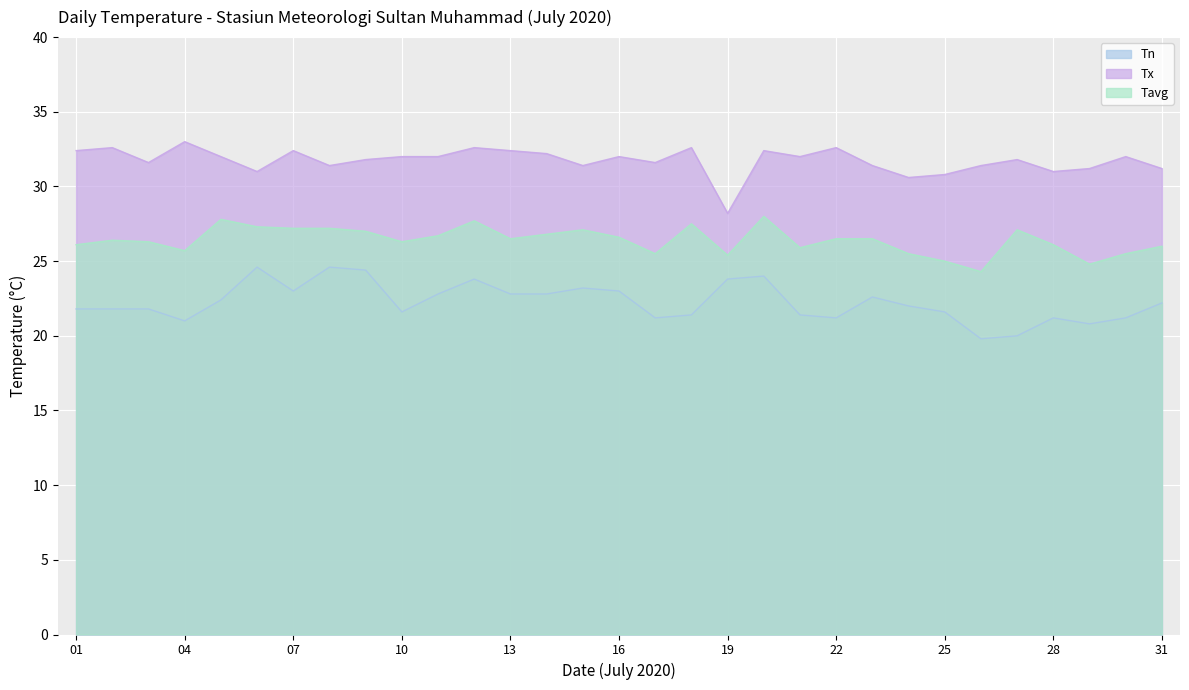

What is the highest value of the Tx series?

33.0